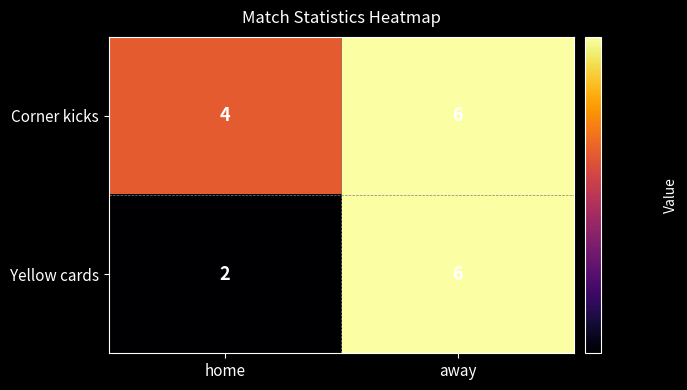

Is it true that Yellow cards equals 6 at away?

True